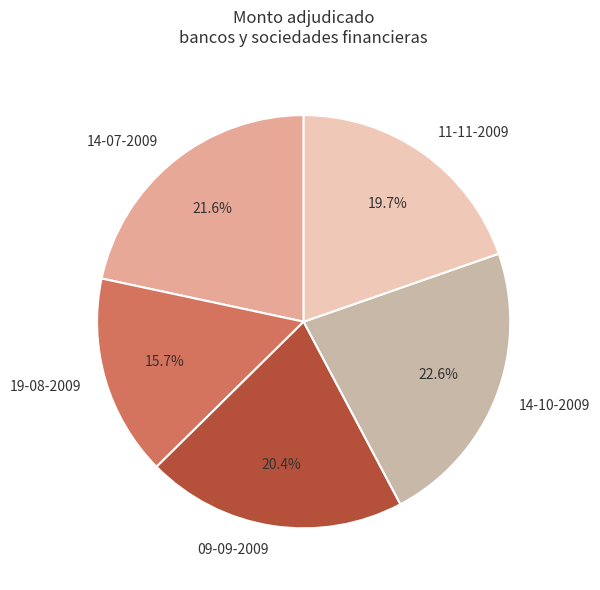

Do 14-10-2009 and 11-11-2009 together represent more than half of the pie?

No